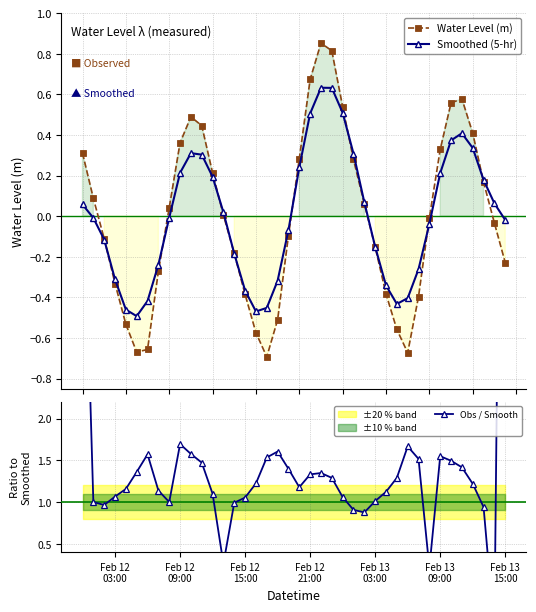

How many interior local valleys does the Water Level (m) series have?

3